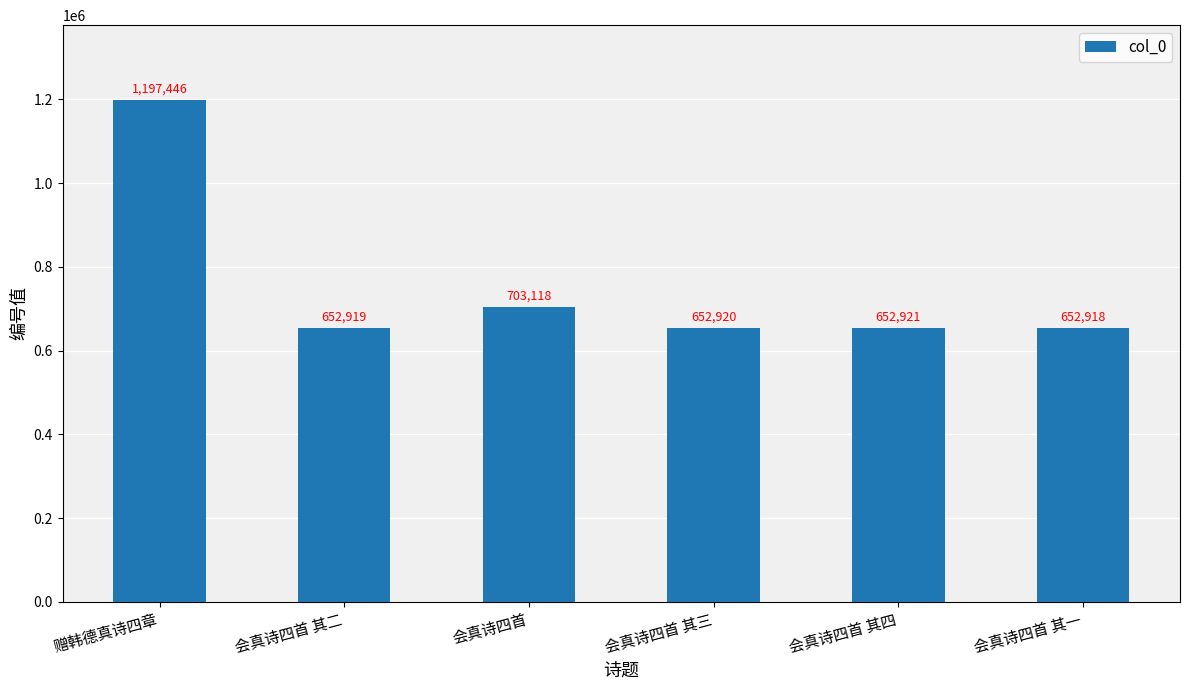

What is the difference between the maximum and minimum values?

544528